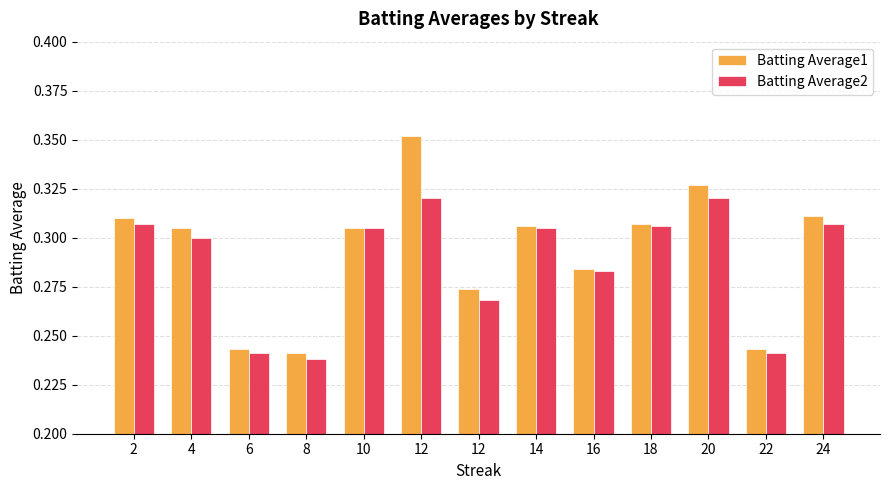

How many series are shown in this chart?

2